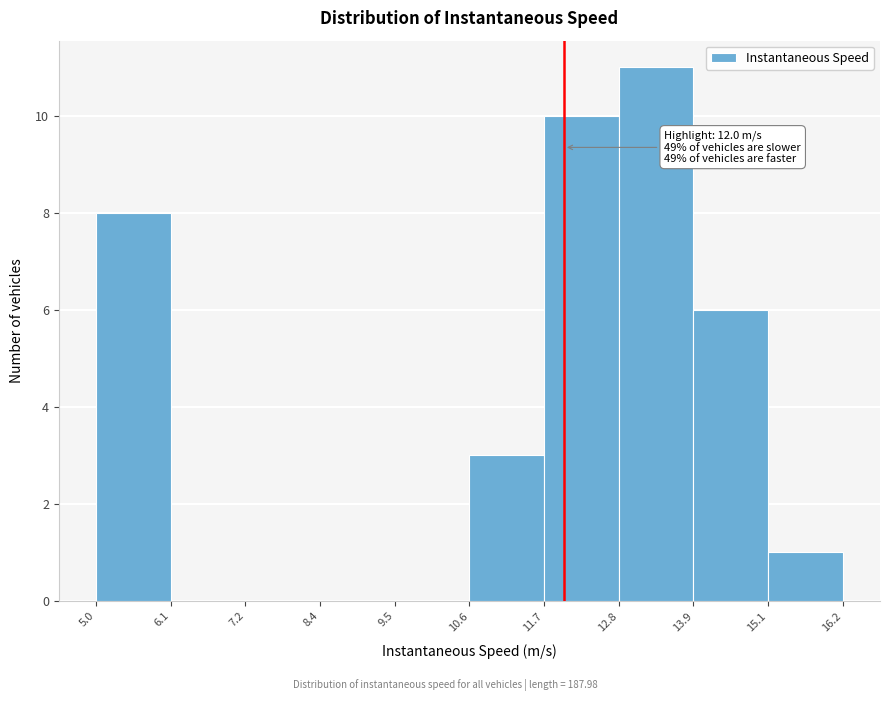

Which range on the x-axis has the tallest bar?

12.8 to 13.9